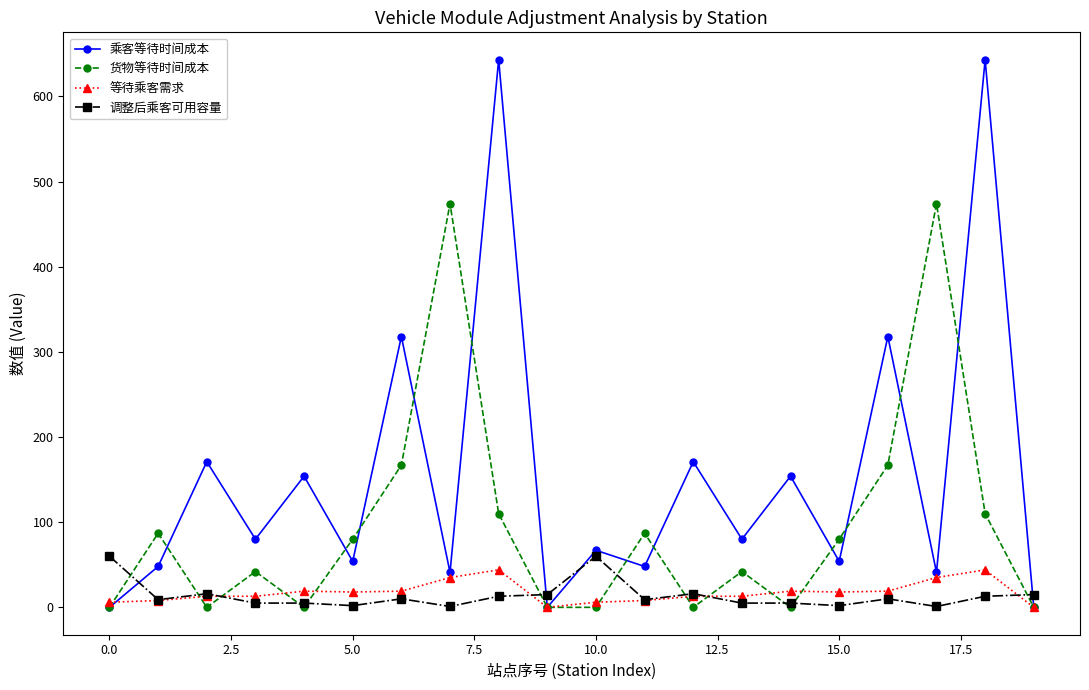

At how many categories does at least one series exceed 410?

4